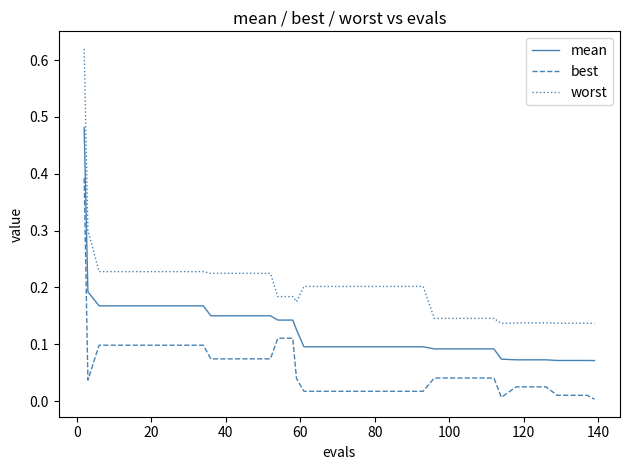

What are all the series names shown in the legend?

mean, best, worst